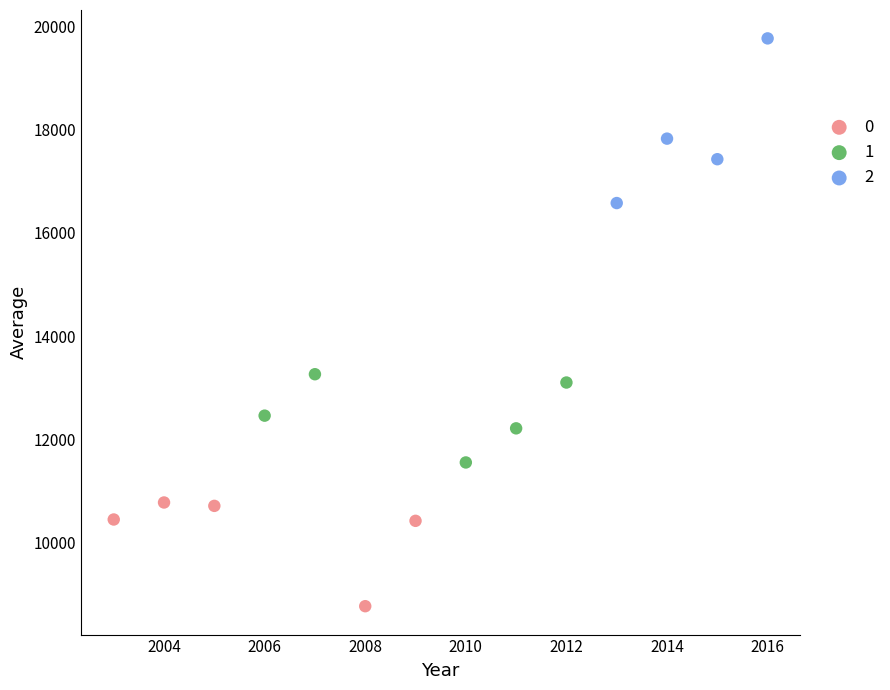

What are all the series names shown in the legend?

0, 1, 2